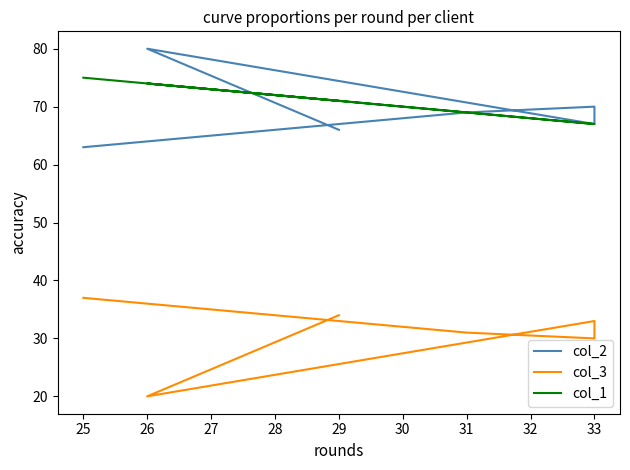

How many lines are shown in the chart?

3